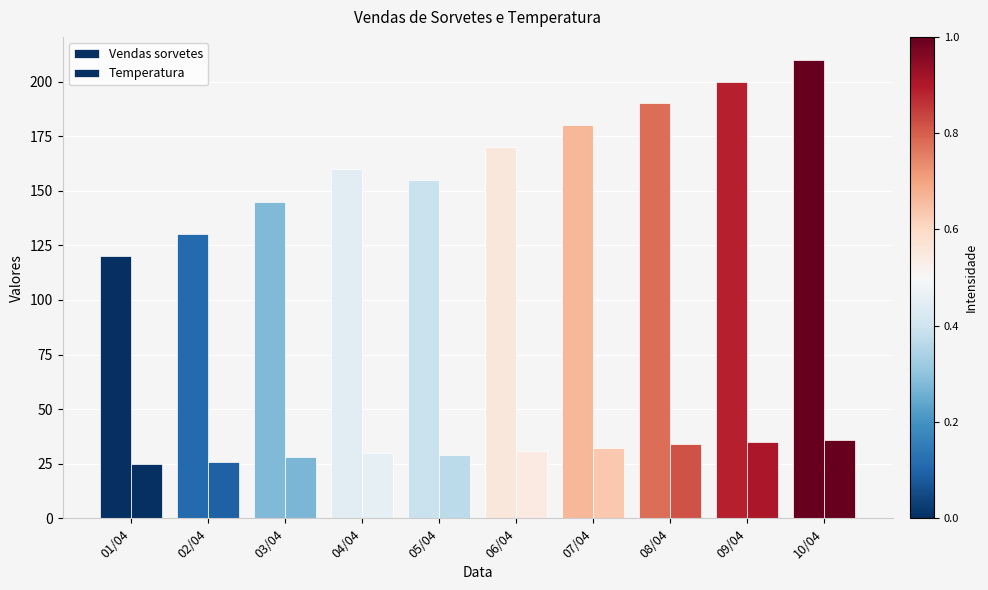

The Vendas sorvetes series shows 113 at 06/04. True or false?

False